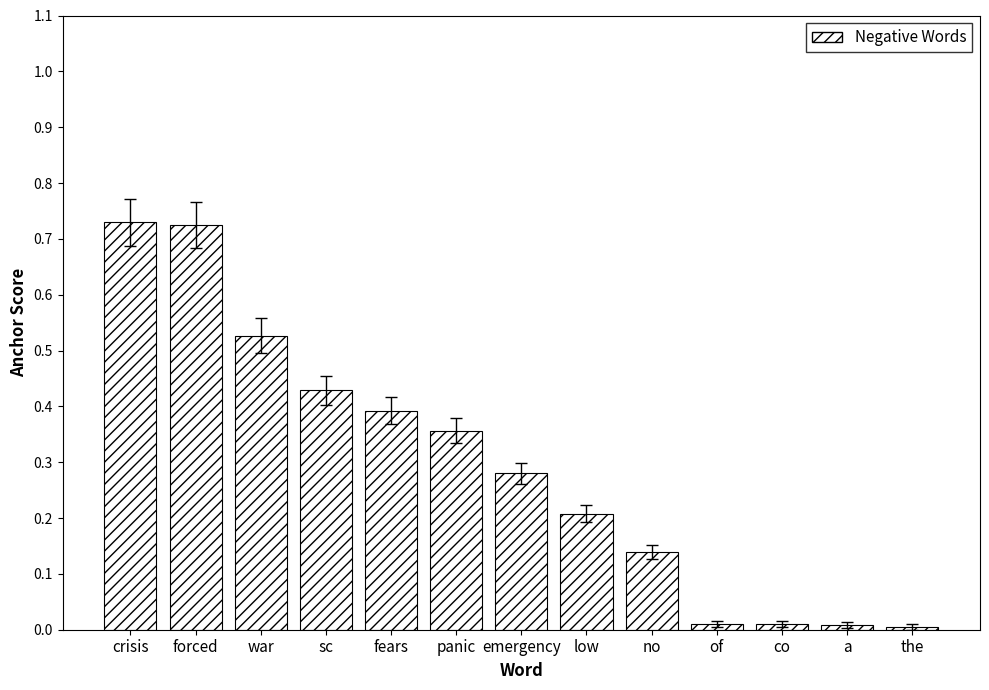

Between co and no, which is larger?

no